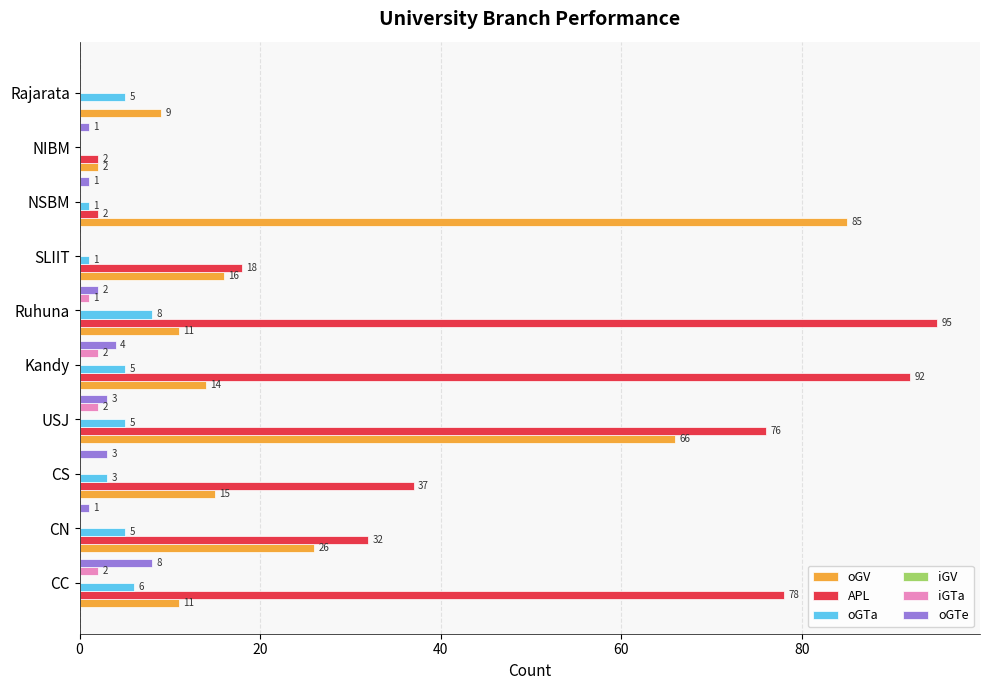

Count the oGTa values in the range 1 to 5.

7